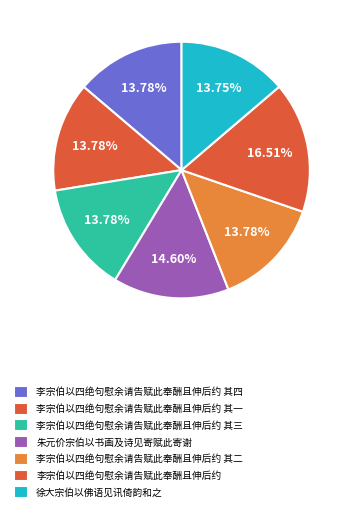

How many slices are in this pie chart?

7